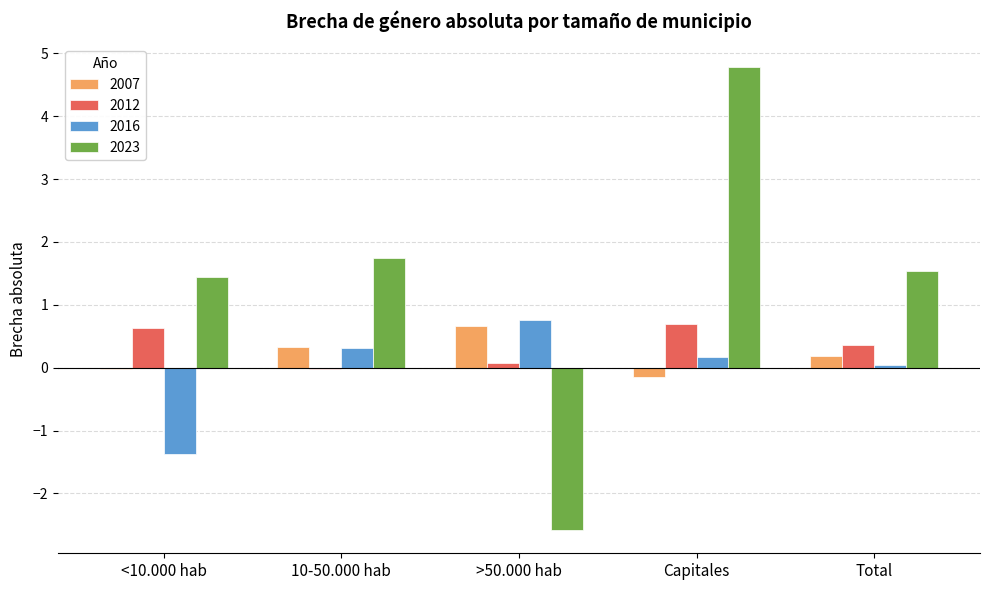

The value of 2012 at Capitales is 1.1. True or false?

False